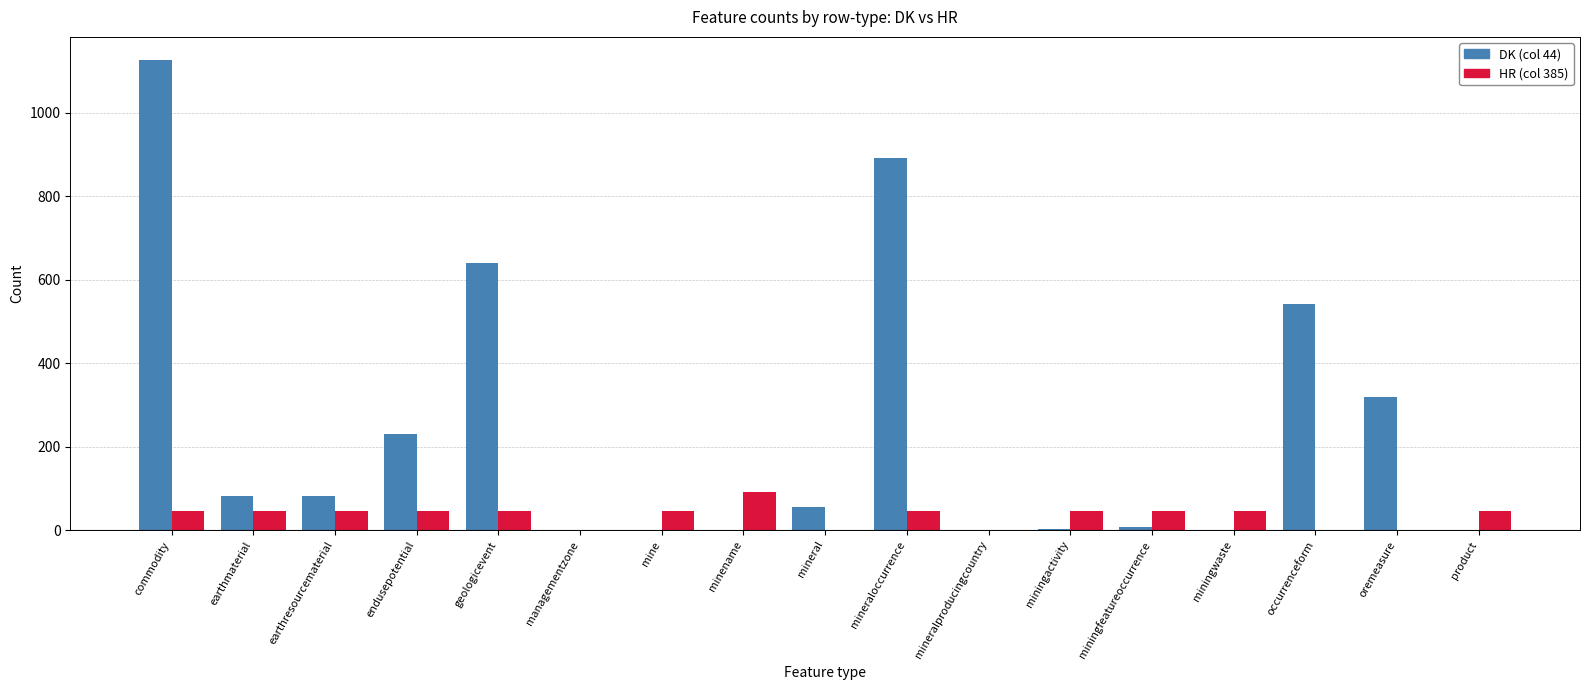

What are all the series names shown in the legend?

DK (col 44), HR (col 385)